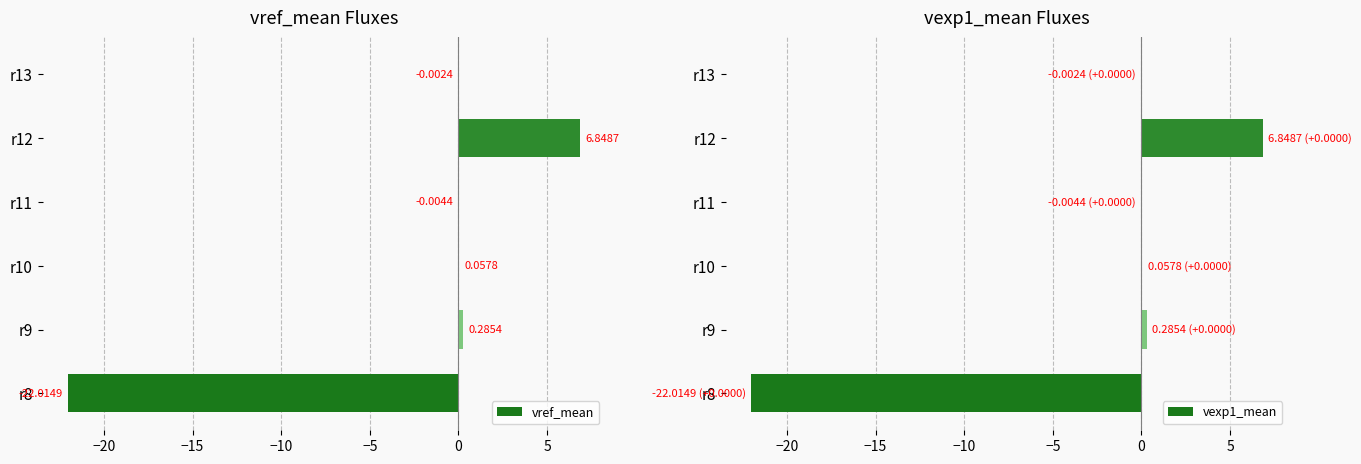

At r10, list the series in order from largest to smallest.

vref_mean, vexp1_mean